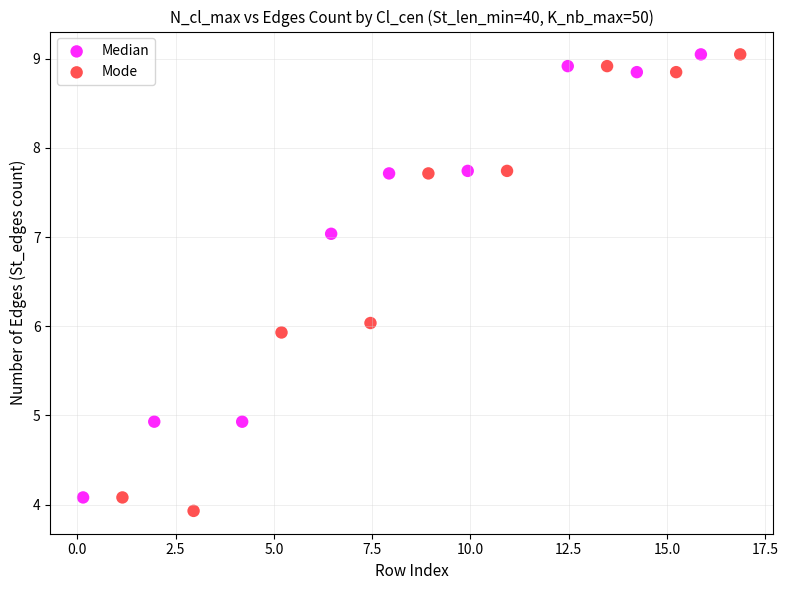

What are all the series names shown in the legend?

Median, Mode